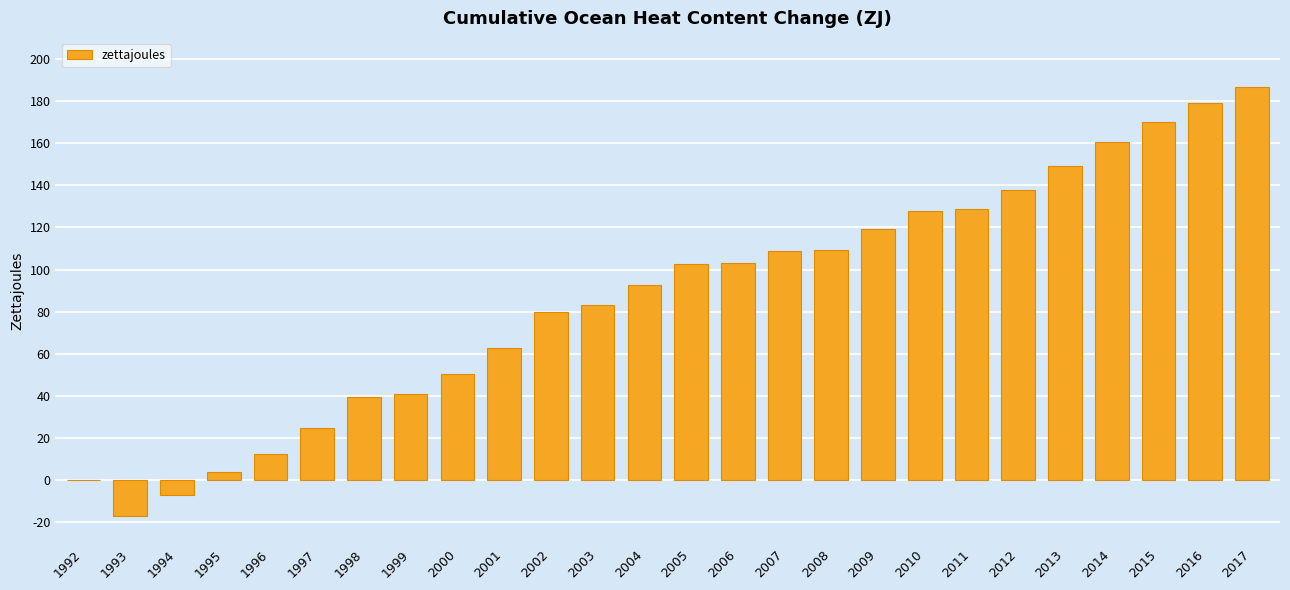

What is the maximum value shown in the chart?

186.6